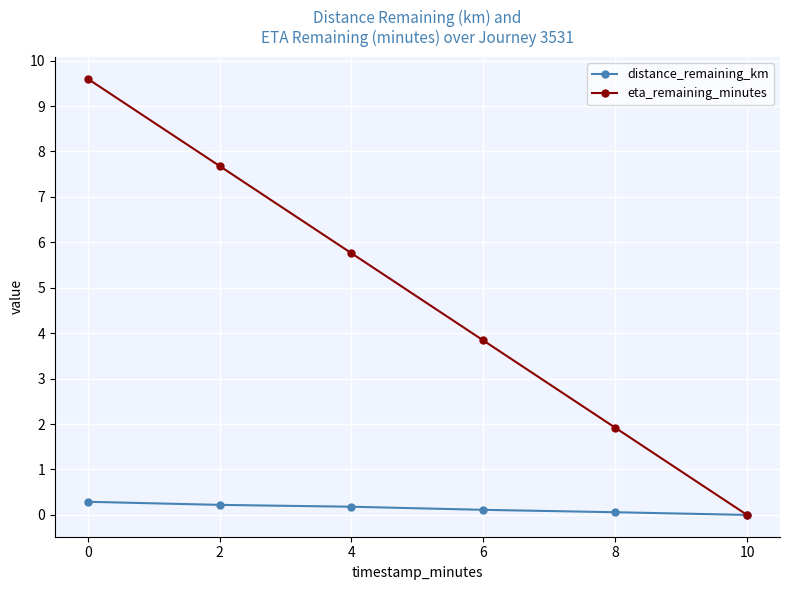

The value of eta_remaining_minutes at 0 is 16.0. True or false?

False